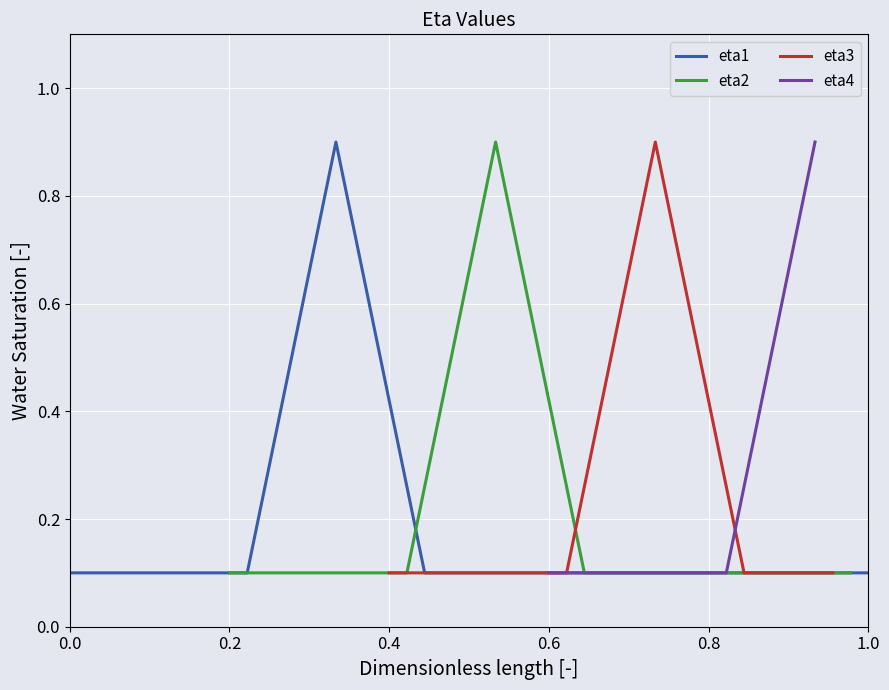

How many values are between 0 and 1?

10